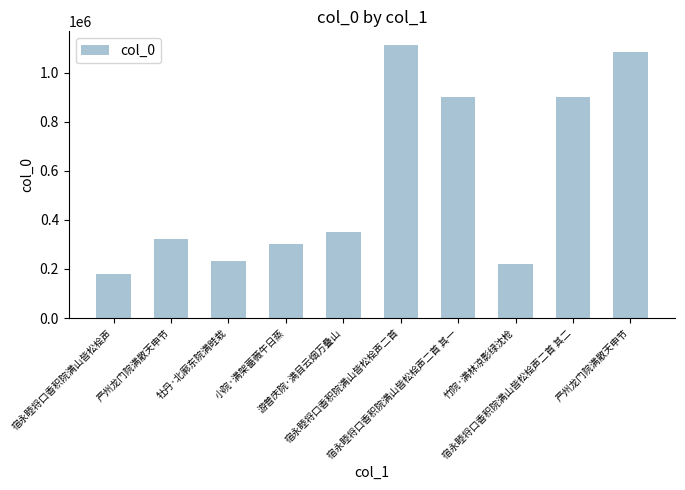

How many data points are less than 348898?

5